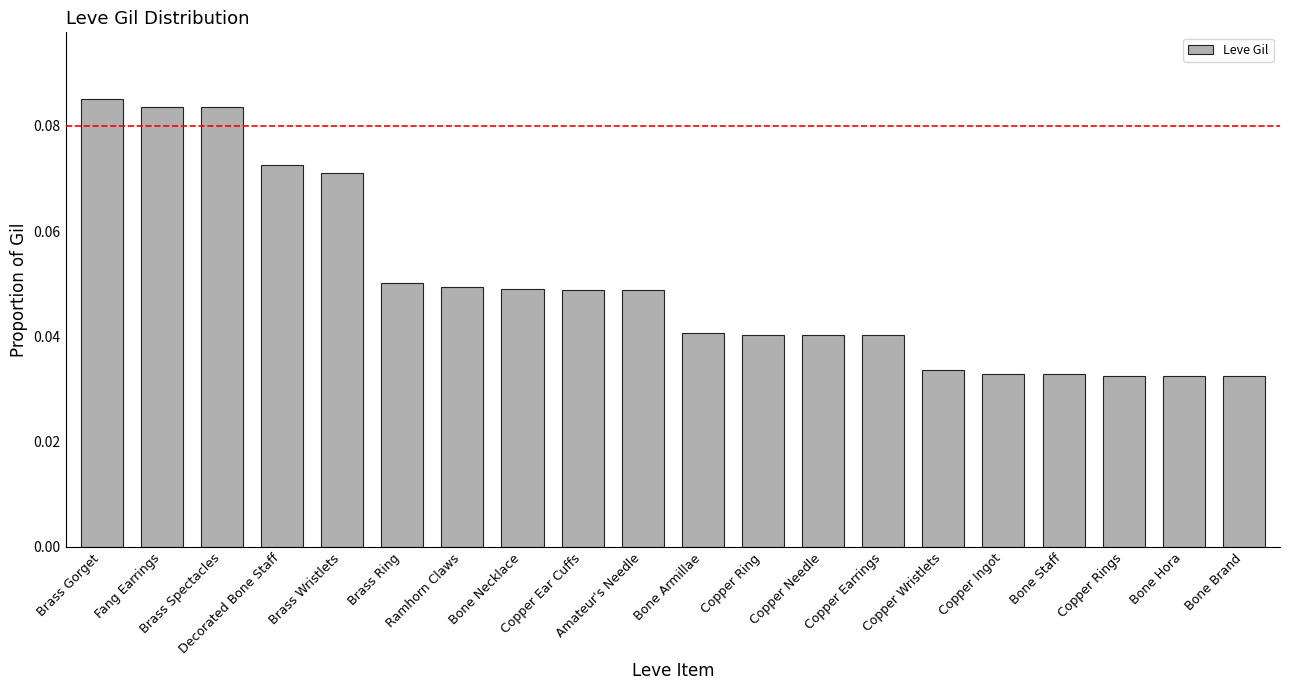

What is the sum of all values?

1.0